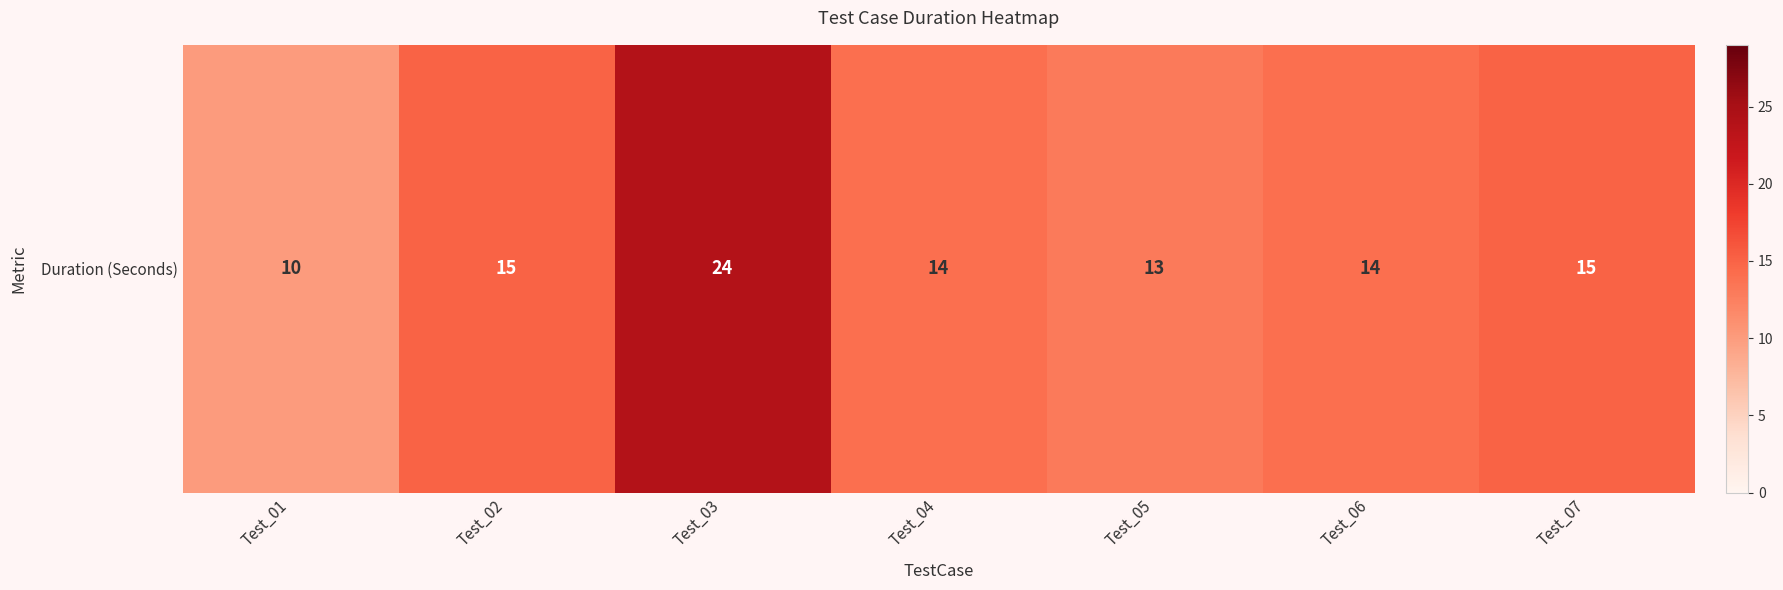

What is the minimum value shown in the chart?

10